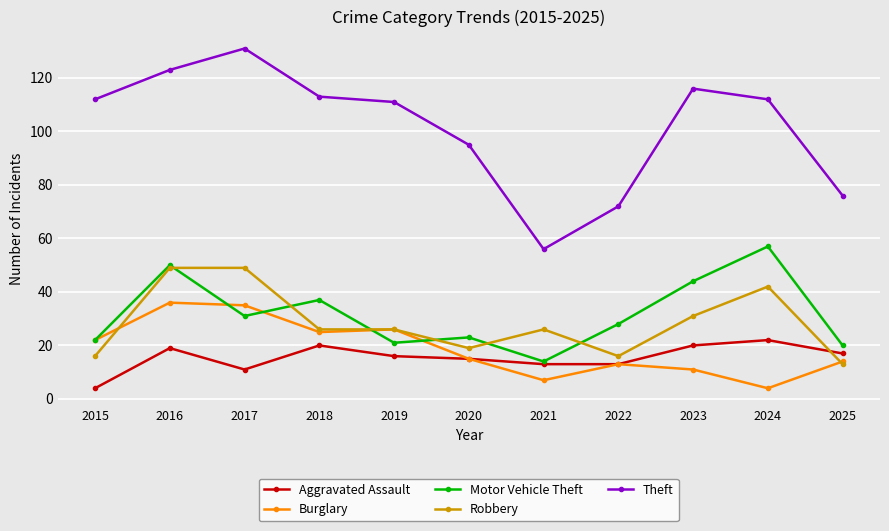

How many series are shown in this chart?

5